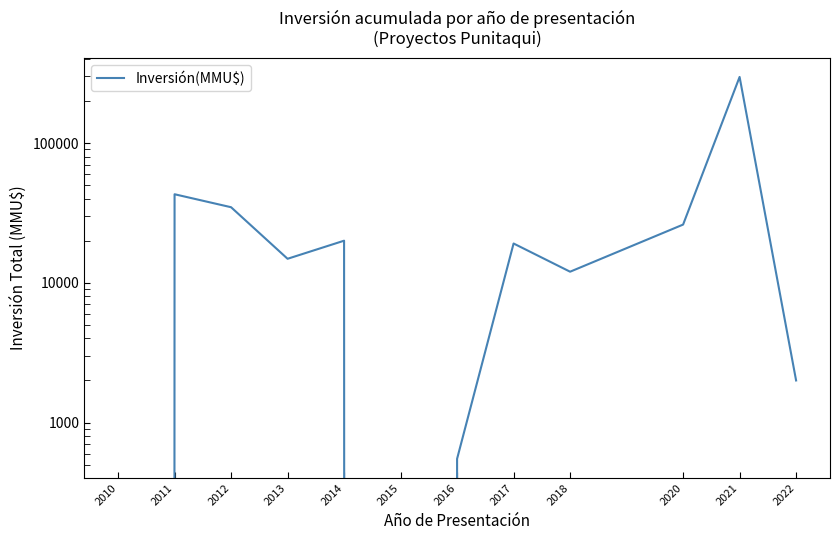

Is it true that the value at 2016 is 550?

True